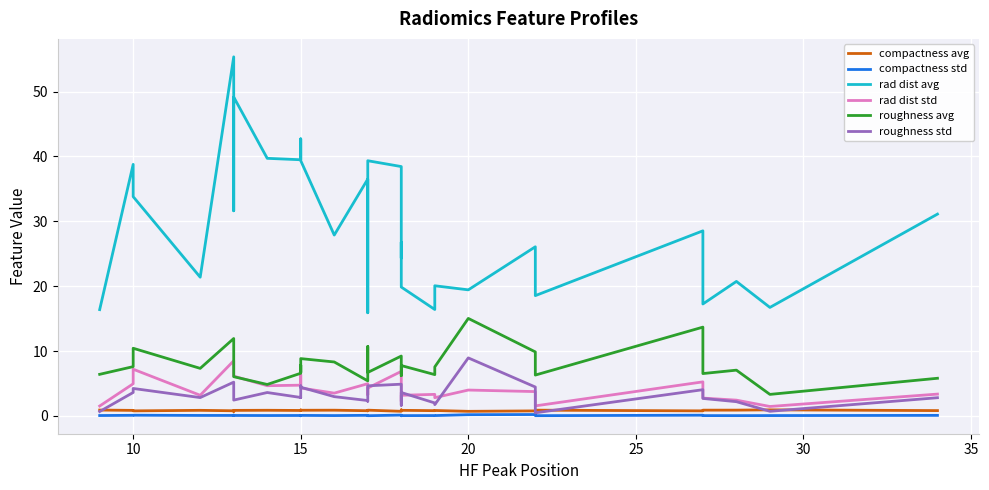

What are all the series names shown in the legend?

compactness avg, compactness std, rad dist avg, rad dist std, roughness avg, roughness std